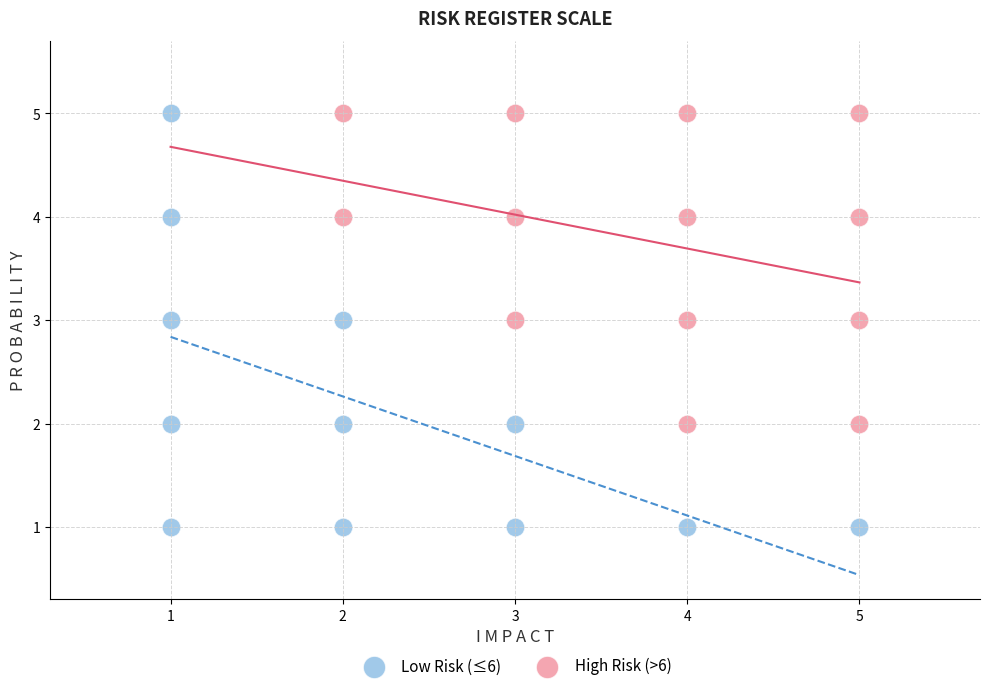

Which series has the widest spread of Y values?

Low Risk (≤6)